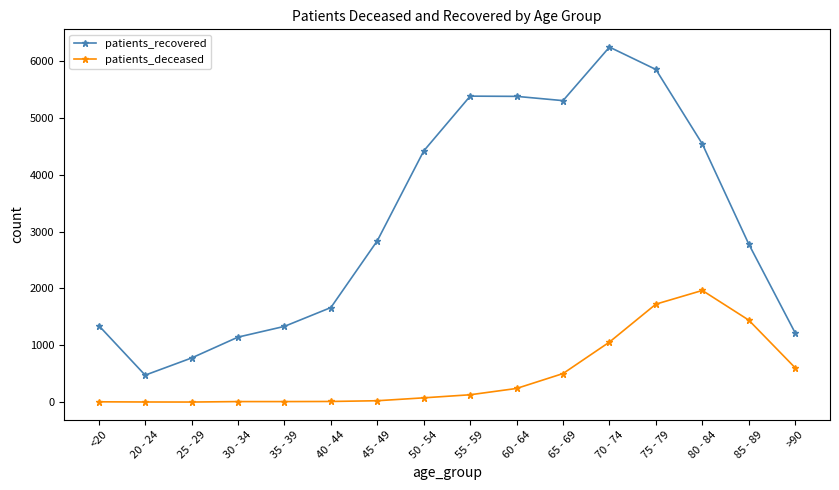

How many lines are shown in the chart?

2